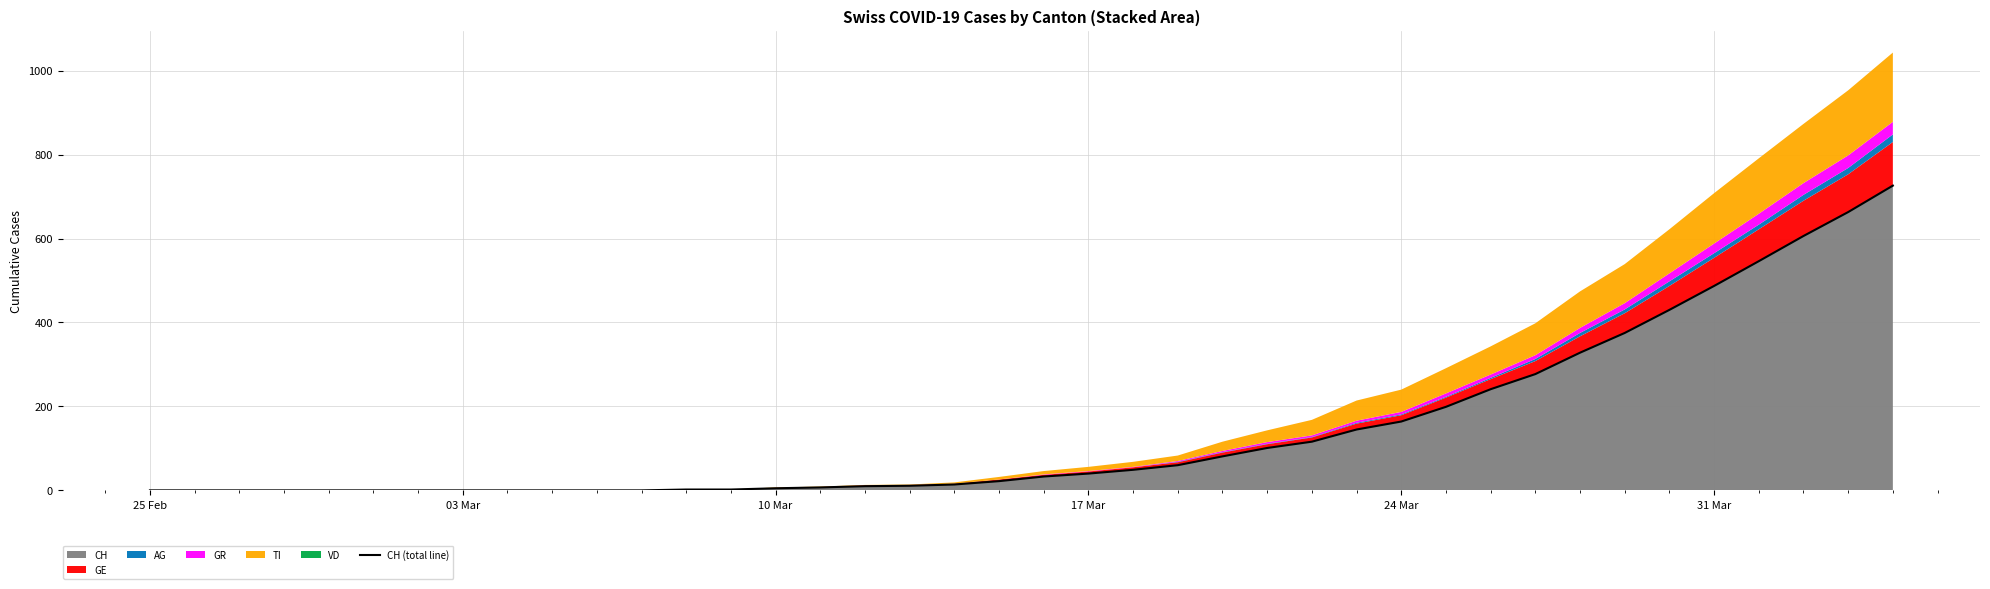

What is the maximum value for CH?

726